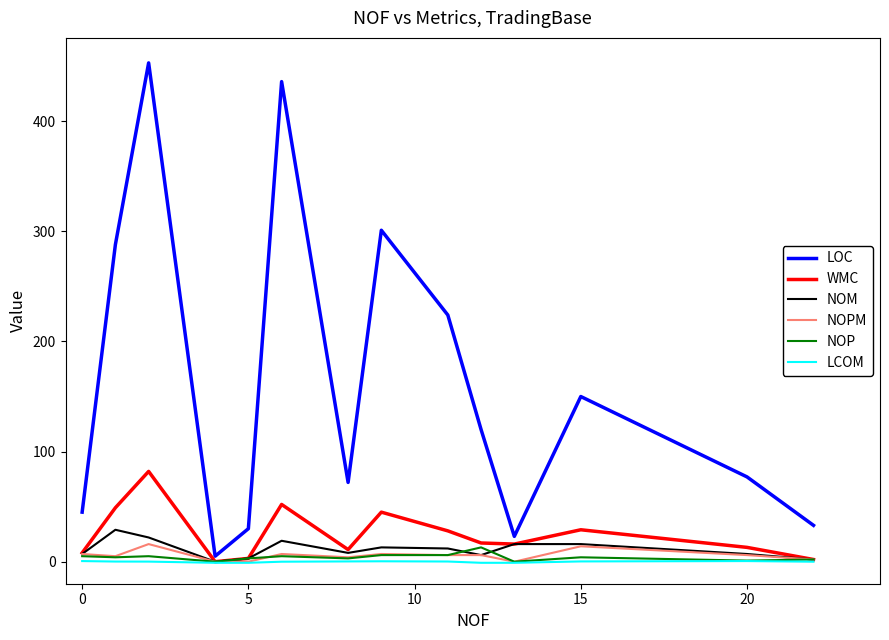

Which series has the largest range (max minus min)?

LOC